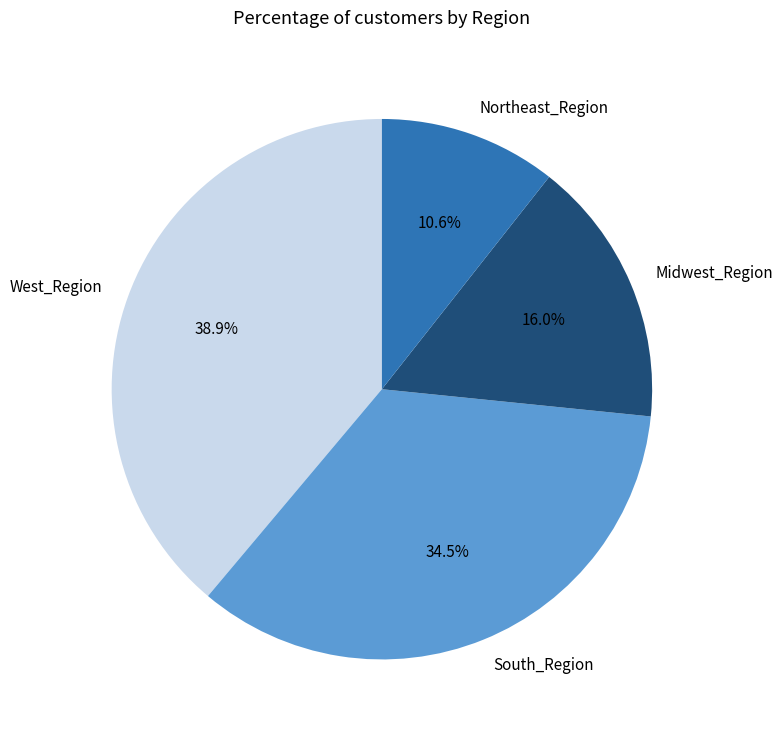

How many slices are in this pie chart?

4